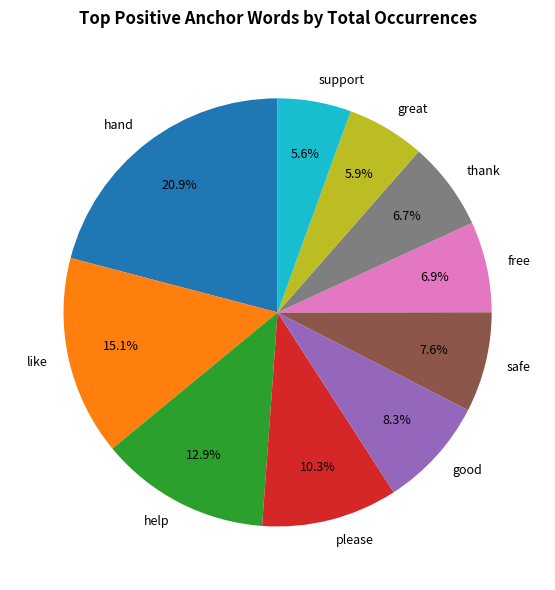

Does support represent more than half of the total?

No